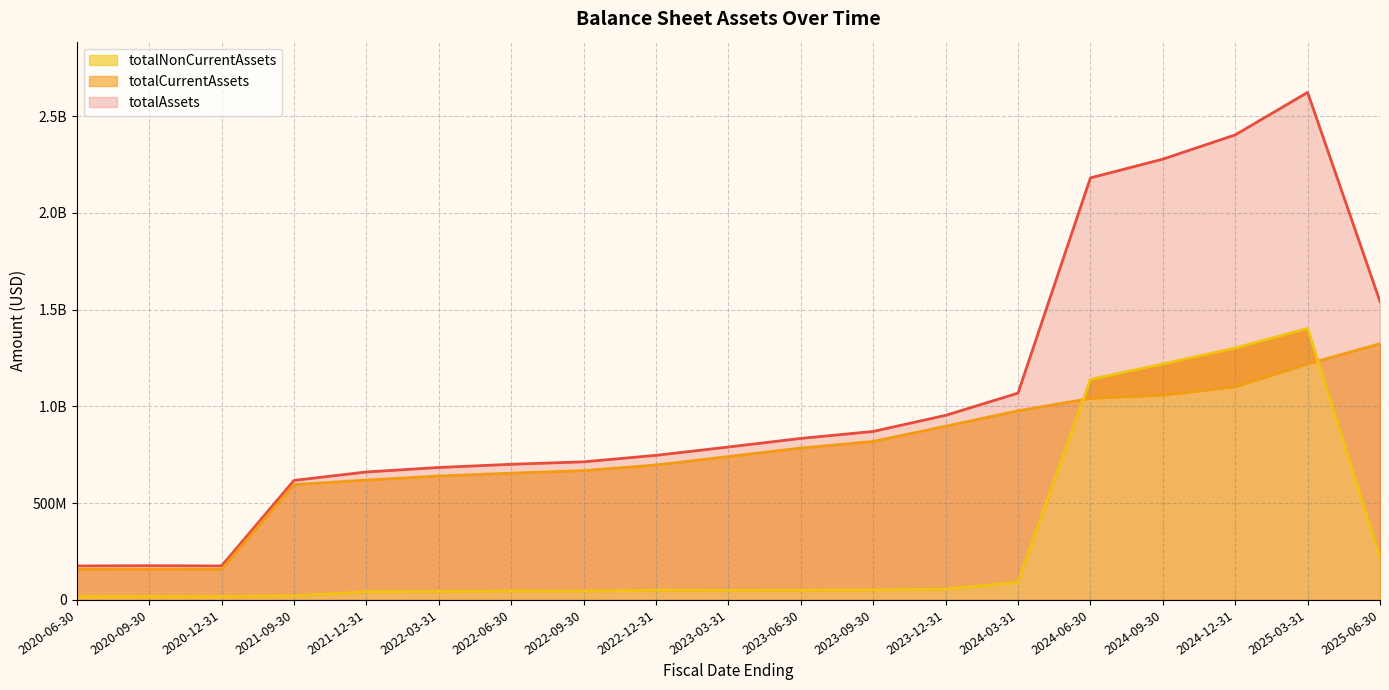

Rank the series at 2022-03-31 from lowest to highest value.

totalNonCurrentAssets, totalCurrentAssets, totalAssets